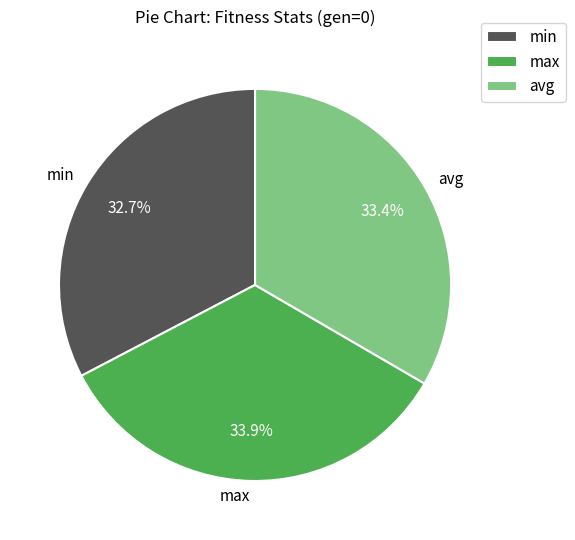

Between min and avg, which is larger?

avg